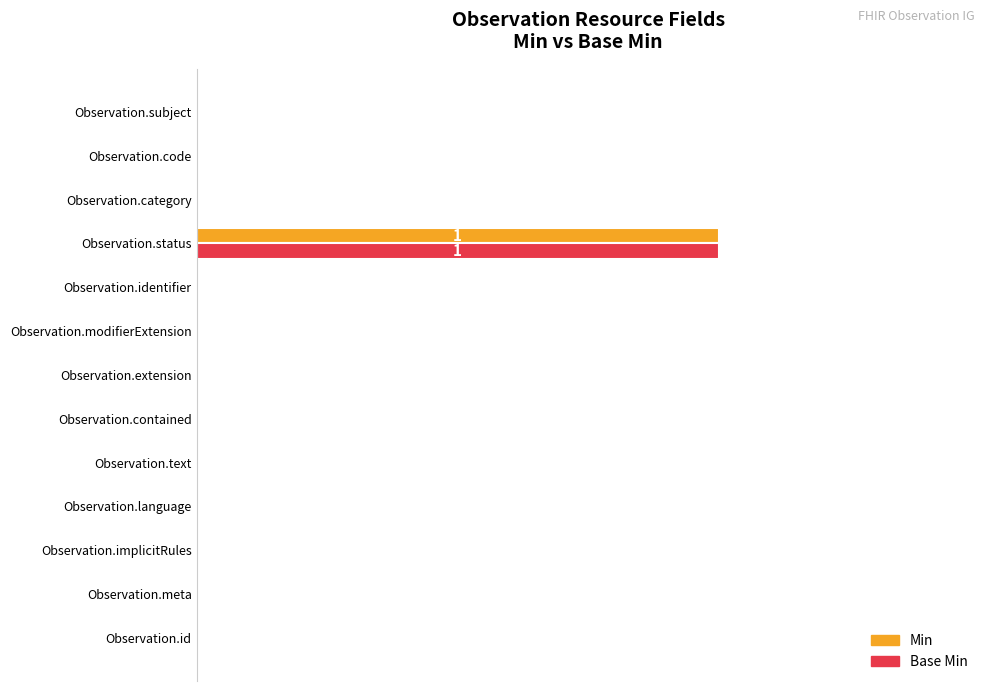

What position from the right is Observation.id?

13